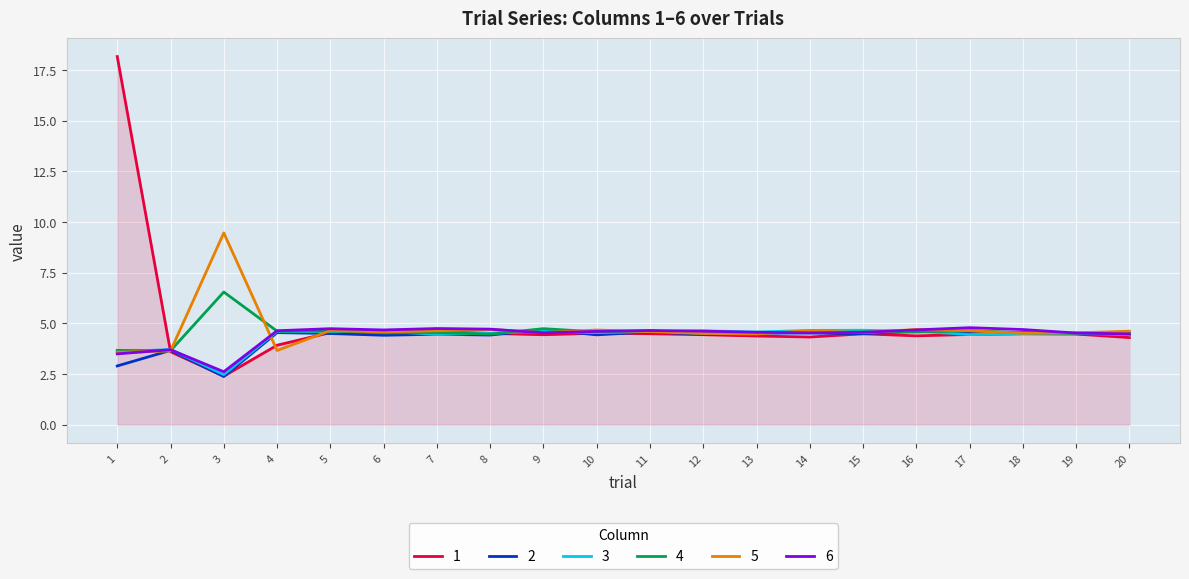

At which label does 6 first exceed 4?

4